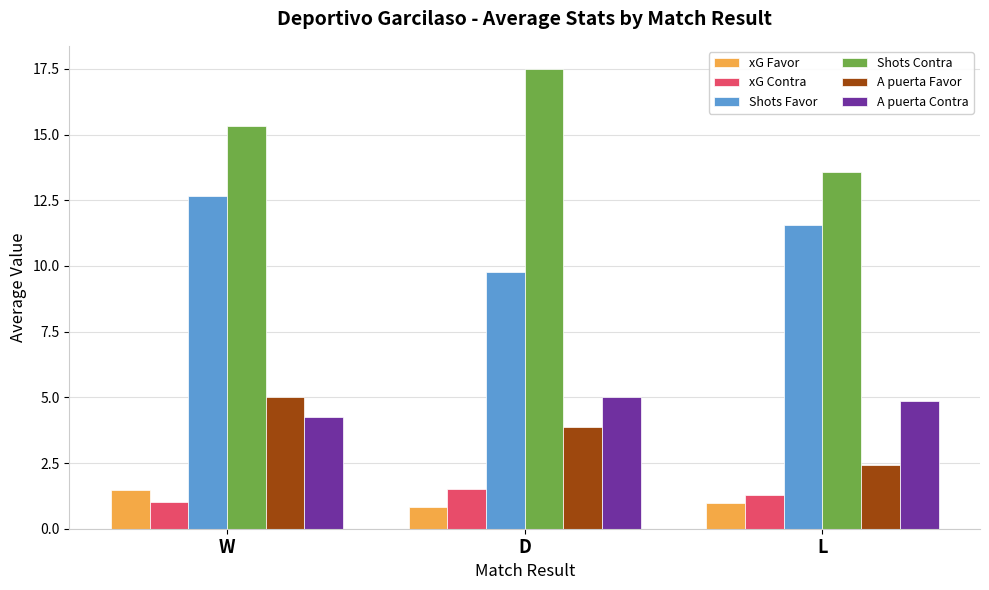

List the labels in order of Shots Contra value, smallest first.

L, W, D